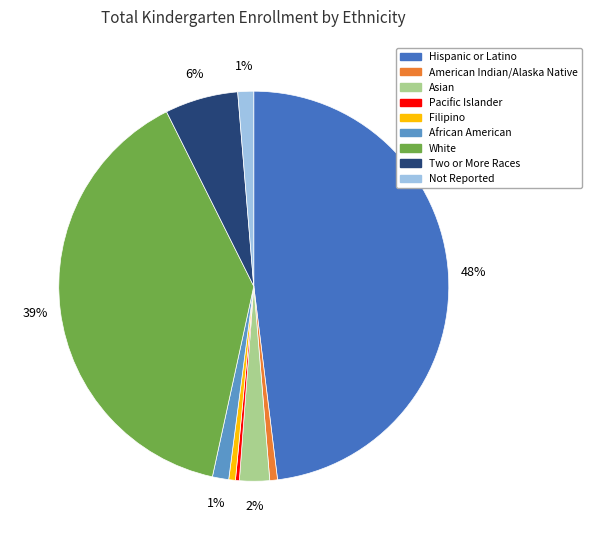

Is there any slice that represents more than half of the pie?

No